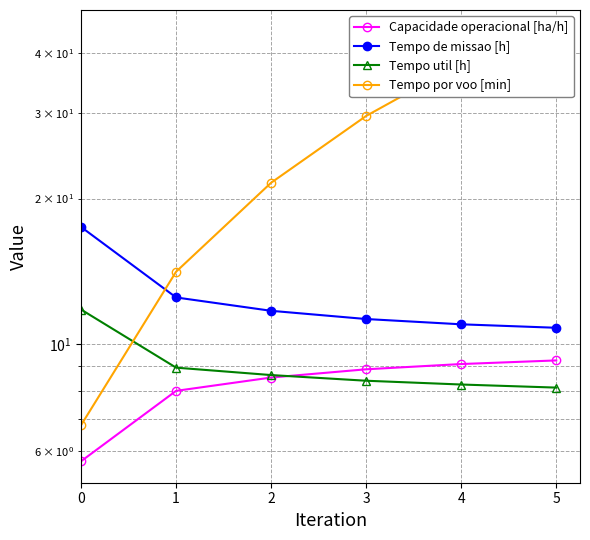

Rank the series at 4 from lowest to highest value.

Tempo util [h], Capacidade operacional [ha/h], Tempo de missao [h], Tempo por voo [min]